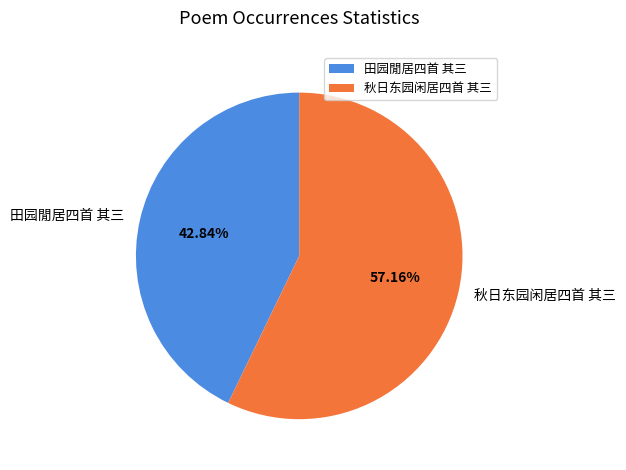

Which category has the biggest portion of the pie?

秋日东园闲居四首 其三